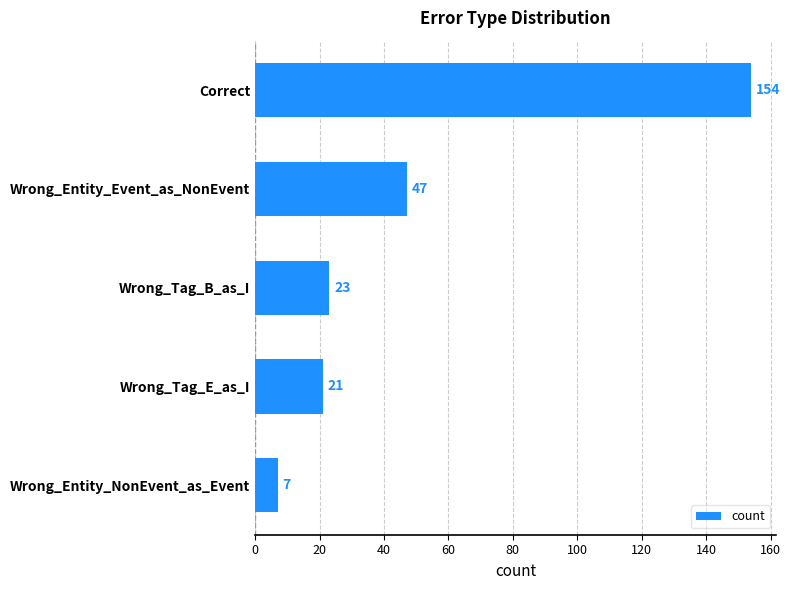

What is the greatest value displayed?

154